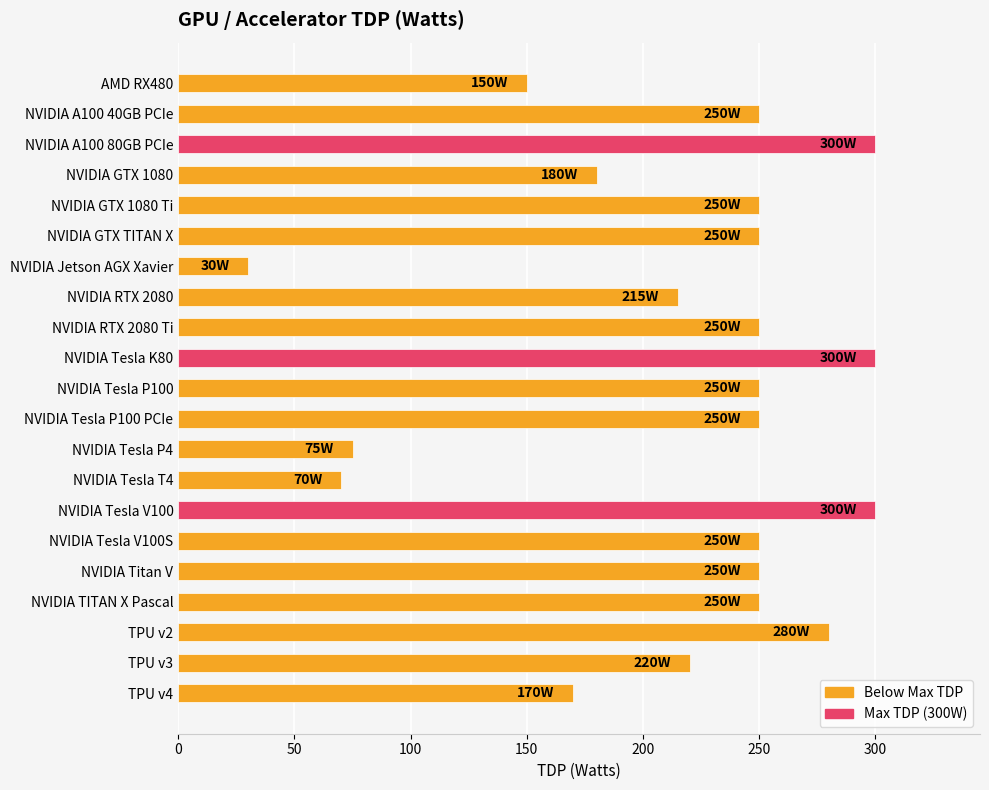

Between NVIDIA Tesla V100S and NVIDIA GTX 1080, which is larger?

NVIDIA Tesla V100S